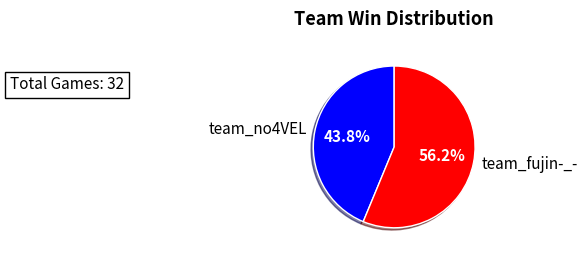

What is the largest slice in the pie chart?

team_fujin-_-